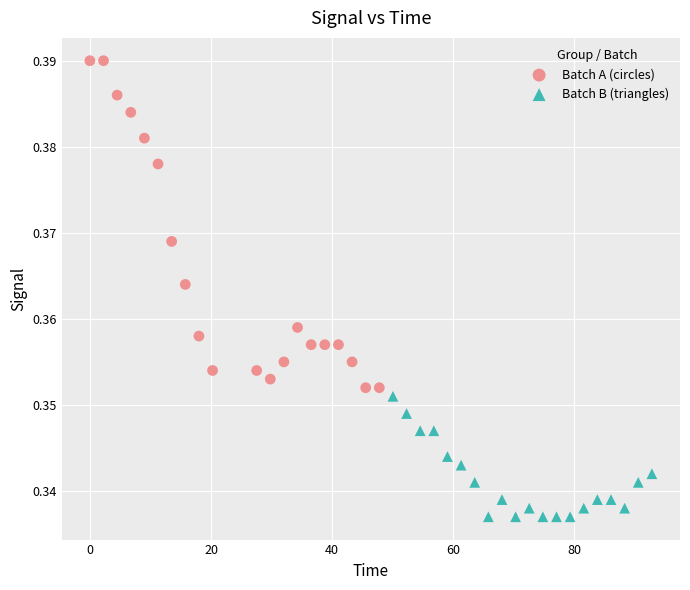

Which series reaches the maximum Y coordinate?

Batch A (circles)